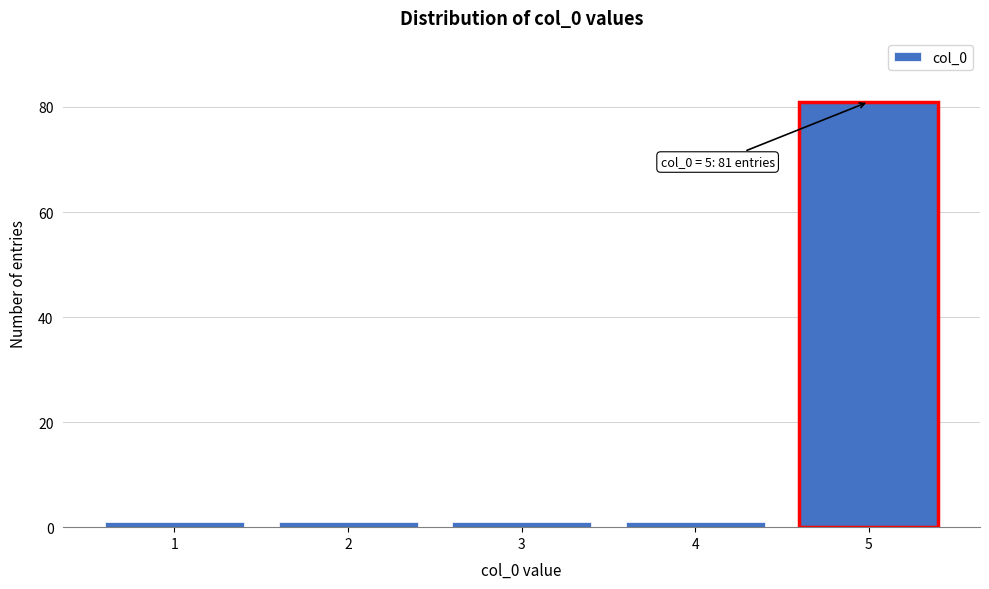

Over which range of the x-axis is the bar tallest?

4.5 to 5.5